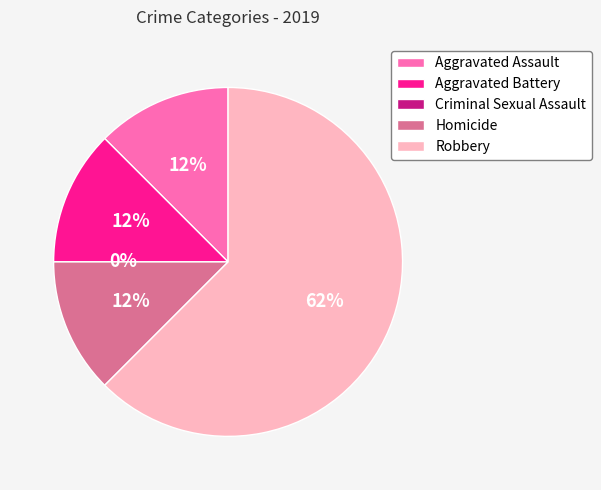

How many segments does this pie chart have?

5